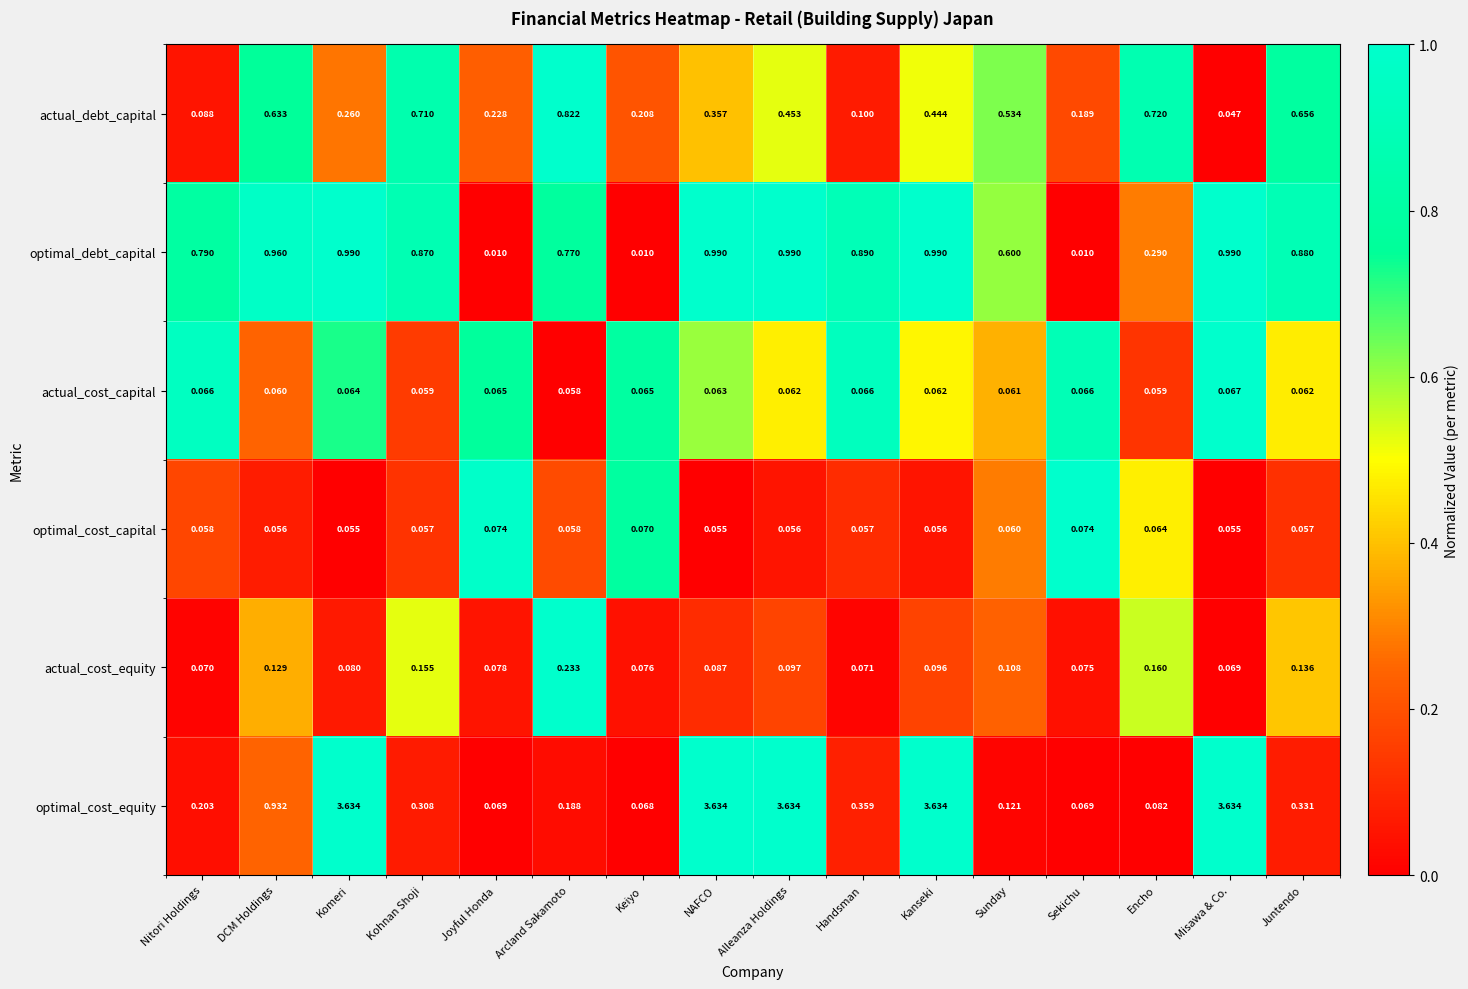

At NAFCO, list the series in order from smallest to largest.

optimal_cost_capital, actual_cost_capital, actual_cost_equity, actual_debt_capital, optimal_debt_capital, optimal_cost_equity